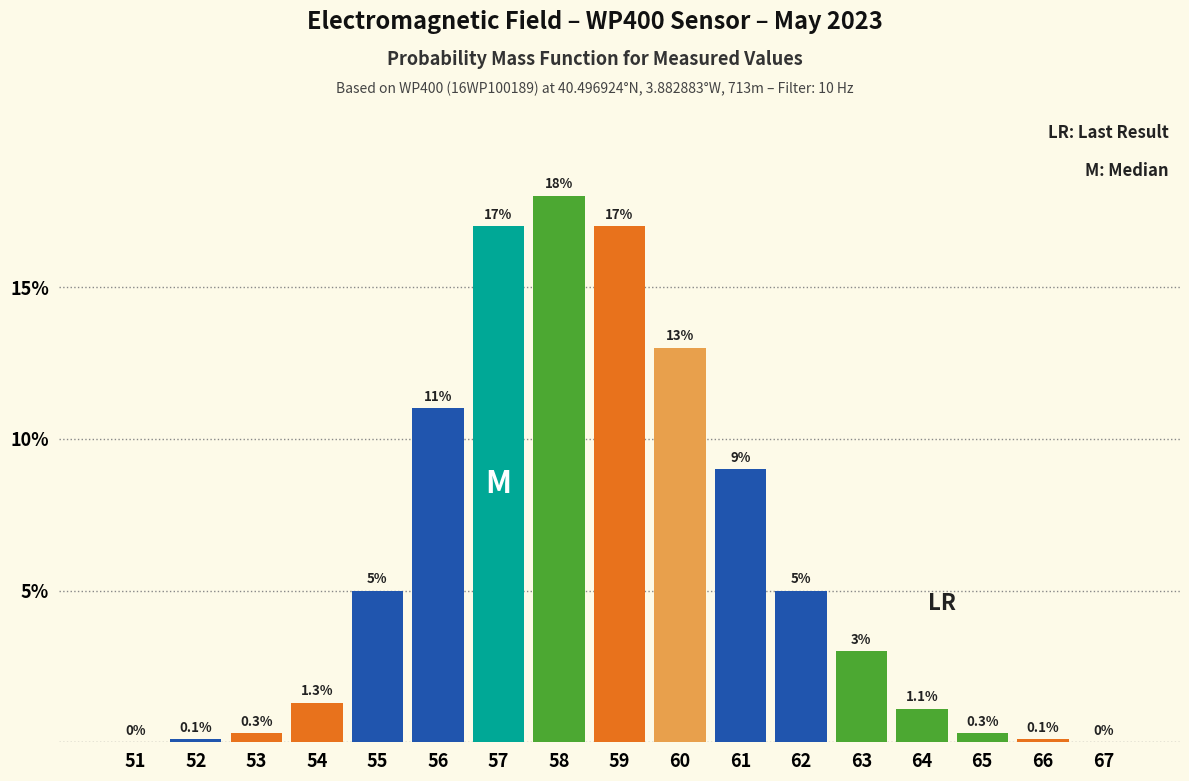

Reading left to right, transcribe all the data shown in this chart.

51=0.0	52=0.1	53=0.3	54=1.3	55=5.0	56=11.0	57=17.0	58=18.0	59=17.0	60=13.0	61=9.0	62=5.0	63=3.0	64=1.1	65=0.3	66=0.1	67=0.0